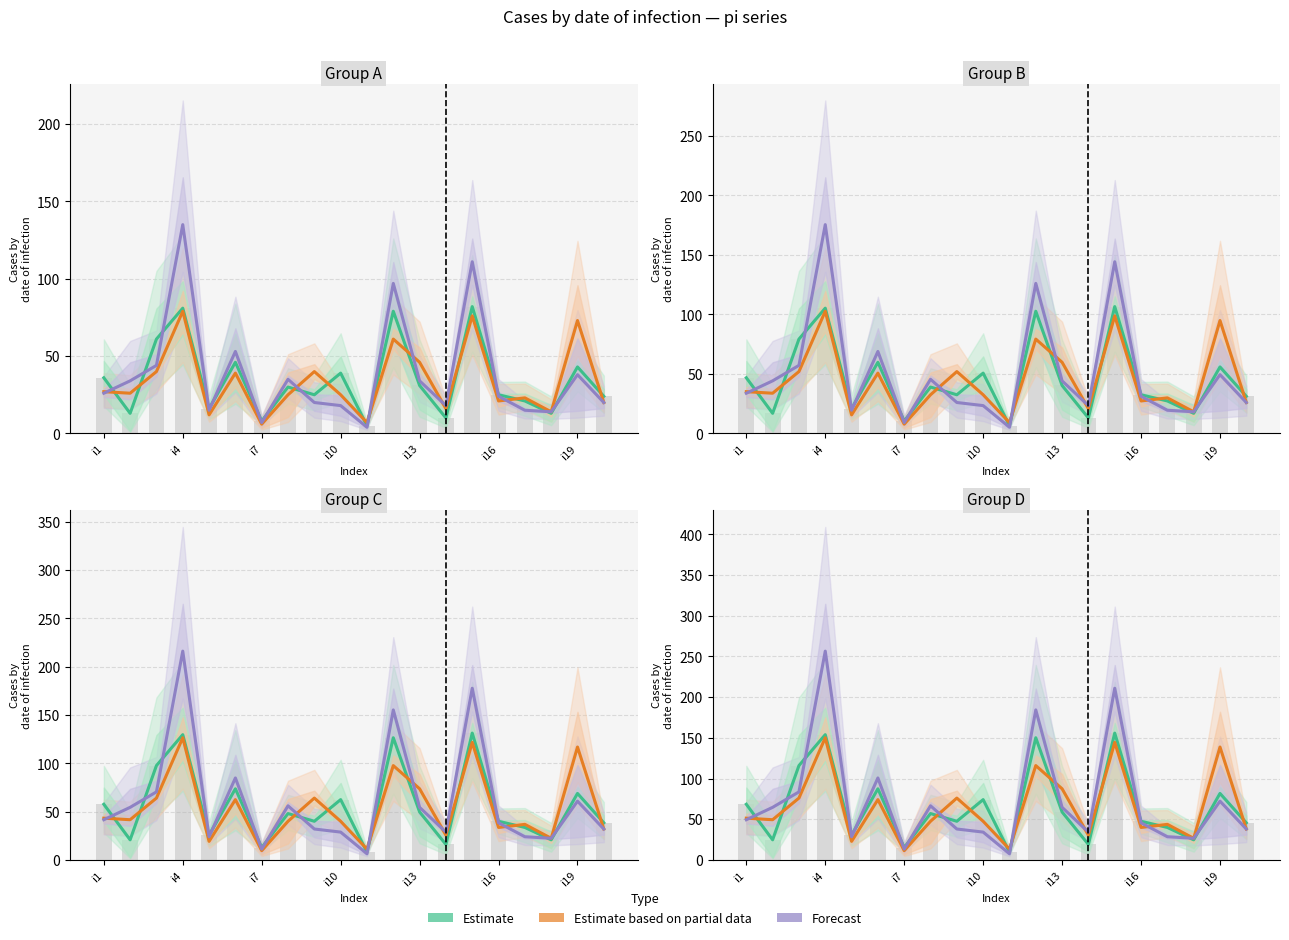

How many data points in Forecast are above 49?

10